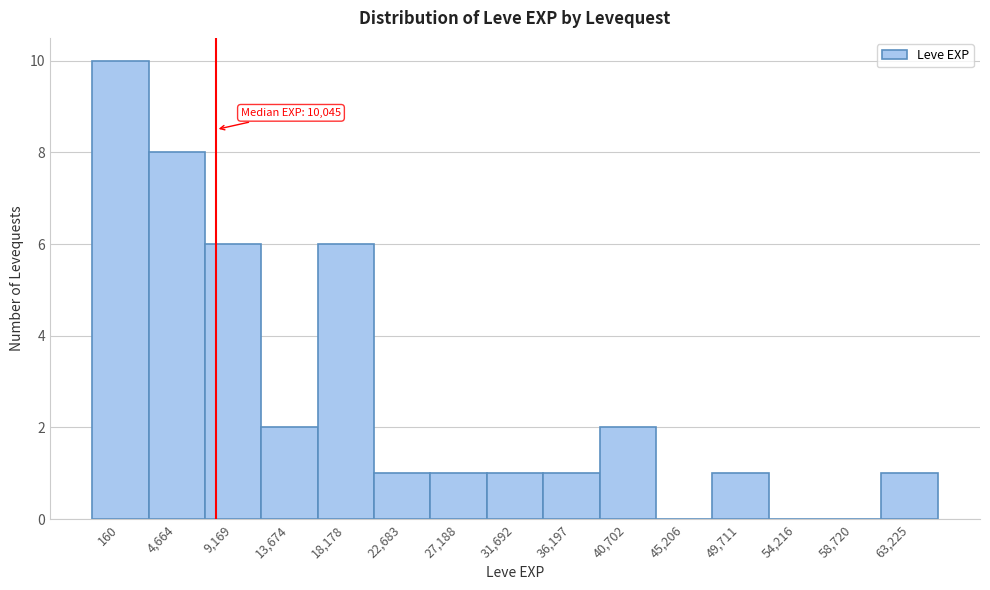

Reading left to right, what are all the values shown in this chart?

160=10	4,664=8	9,169=6	13,674=2	18,178=6	22,683=1	27,188=1	31,692=1	36,197=1	40,702=2	45,206=0	49,711=1	54,216=0	58,720=0	63,225=1